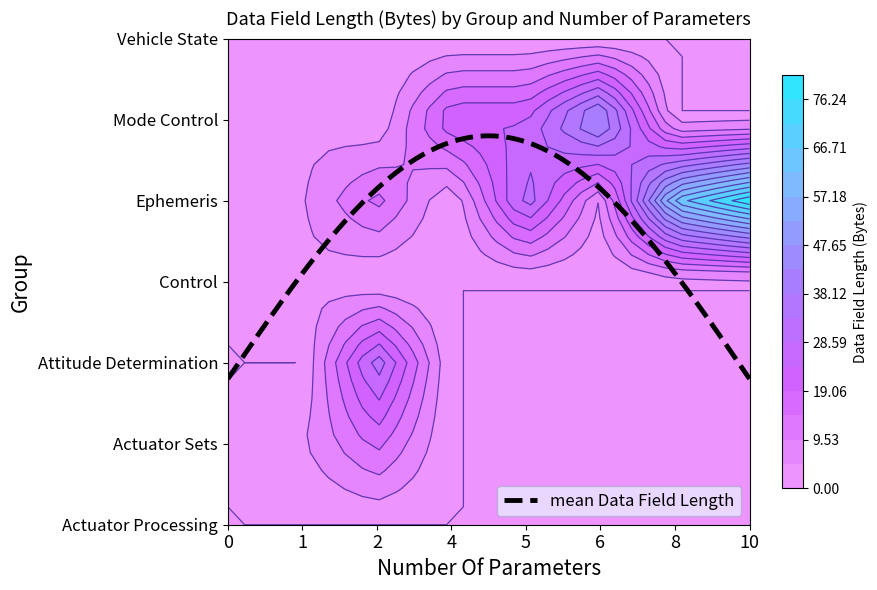

True or false: Vehicle State has a value of -2 at 6.

False